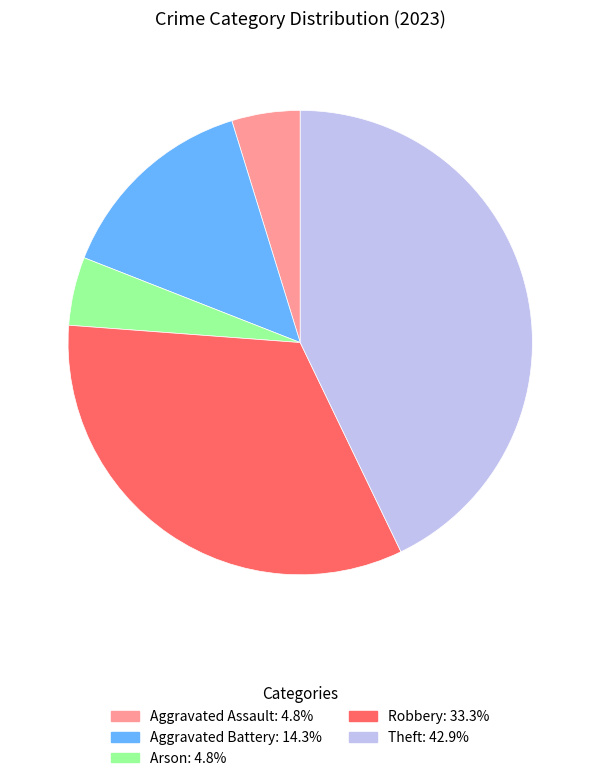

Do Robbery and Arson together represent more than half of the pie?

No